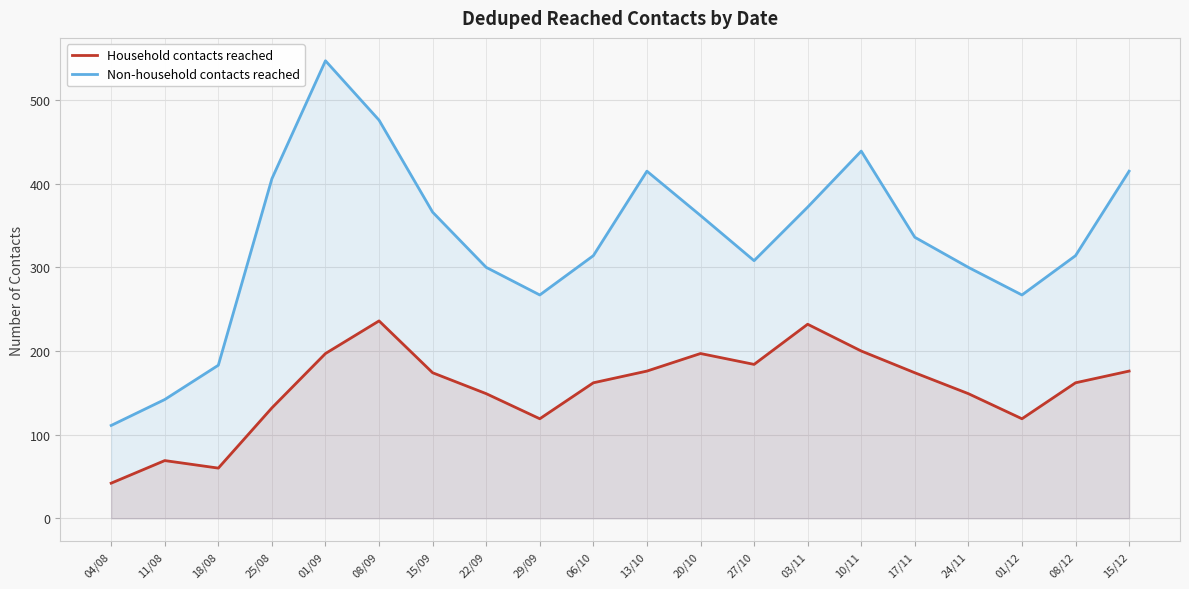

Reading left to right, list all the values displayed in this chart.

Household contacts reached: 42	69	60	132	197	236	174	149	119	162	176	197	184	232	200	174	149	119	162	176
Non-household contacts reached: 111	142	183	406	547	476	366	300	267	314	415	362	308	372	439	336	300	267	314	415